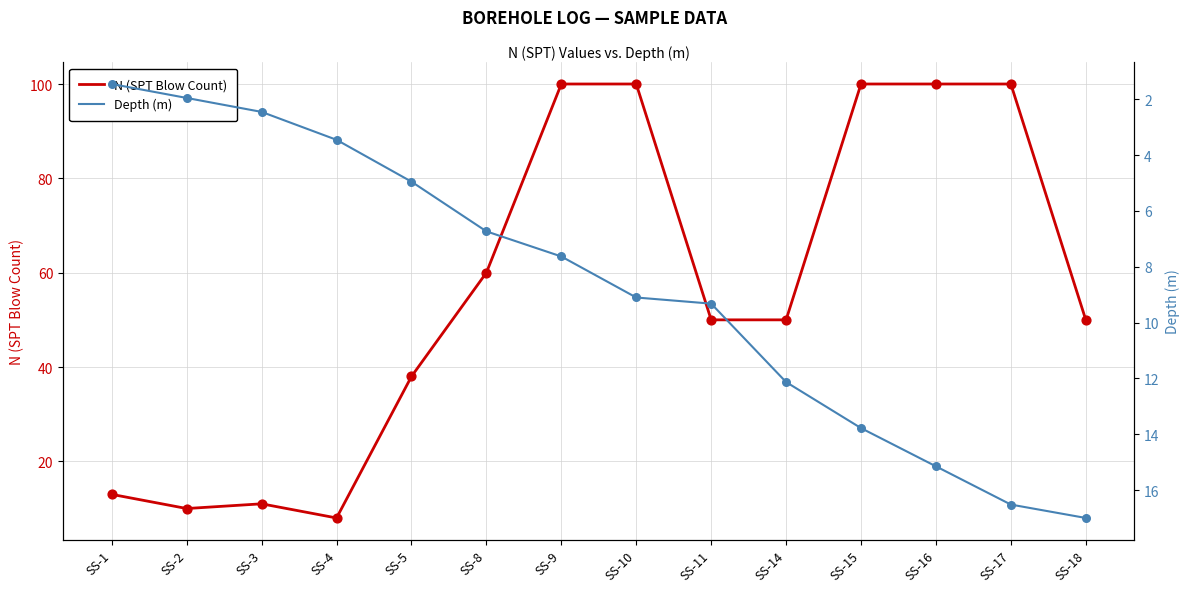

What are all the series names shown in the legend?

N (SPT Blow Count), Depth (m)